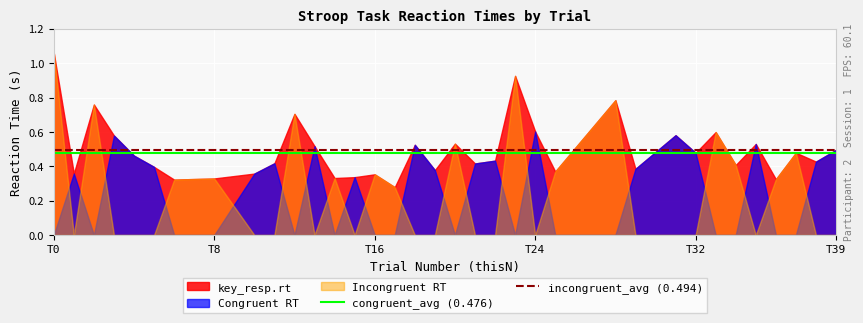

True or false: incongruent_avg (0.494) and congruent_avg (0.476) cross at least once.

False